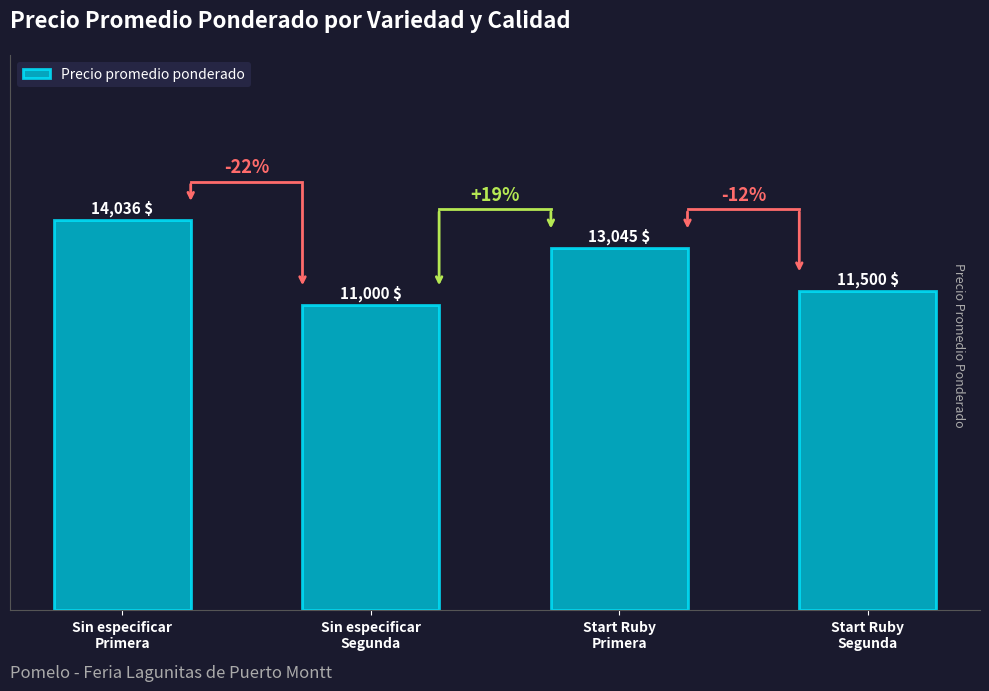

How many distinct data groups are displayed?

1